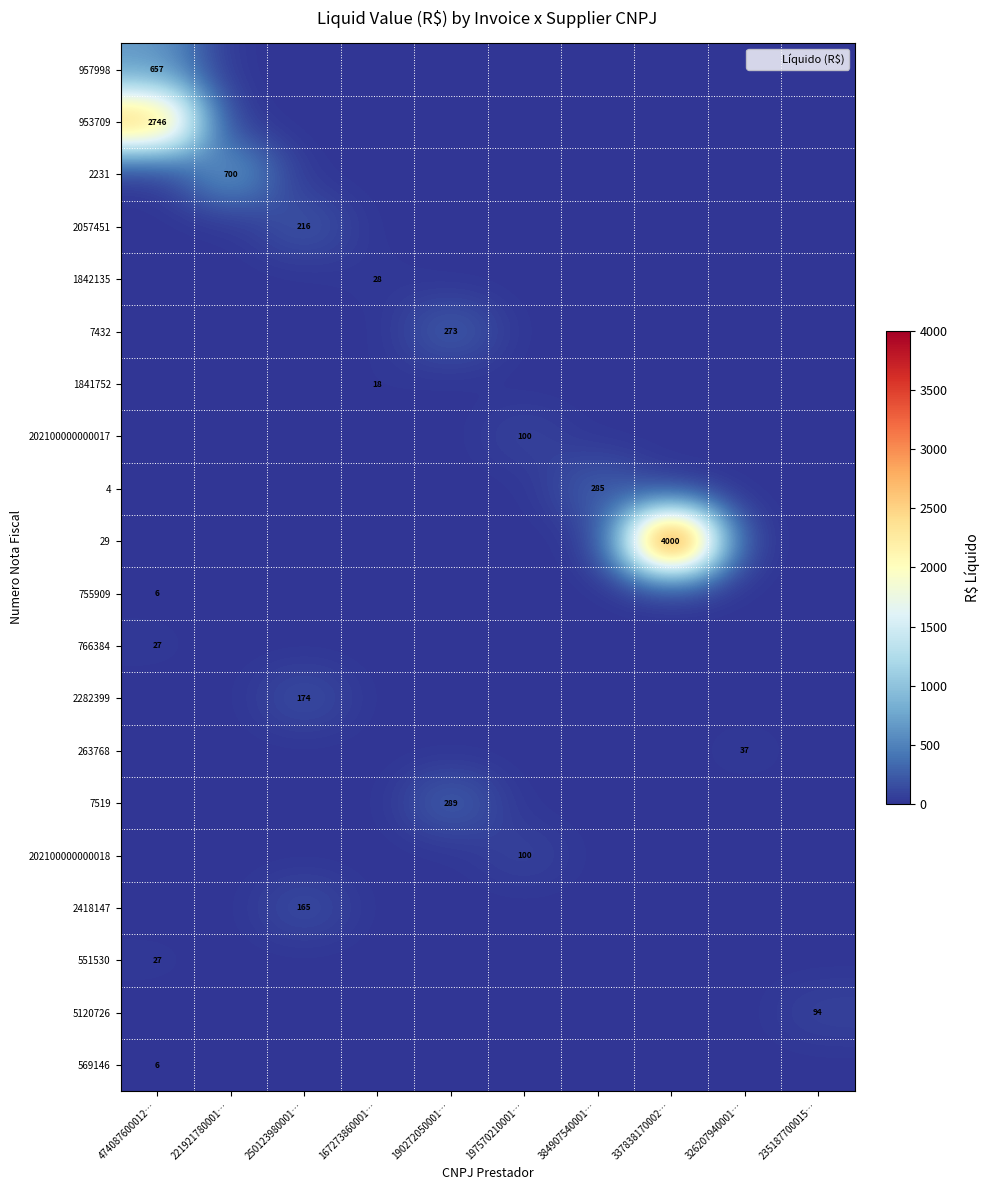

At which category is the sum across all series the highest?

337838170002…